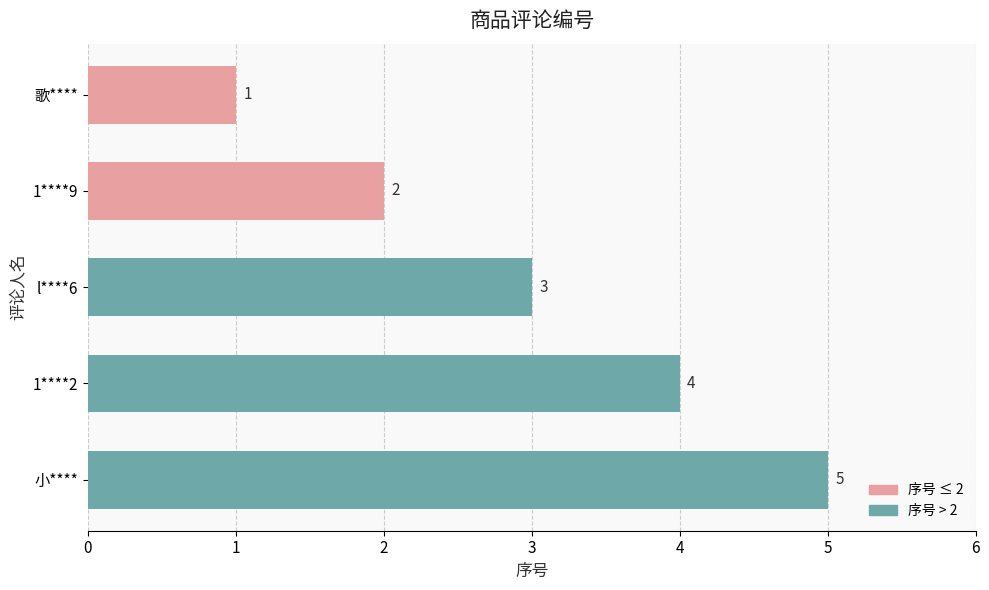

What is the ratio of the value at 小**** to the value at 1****9?

2.5